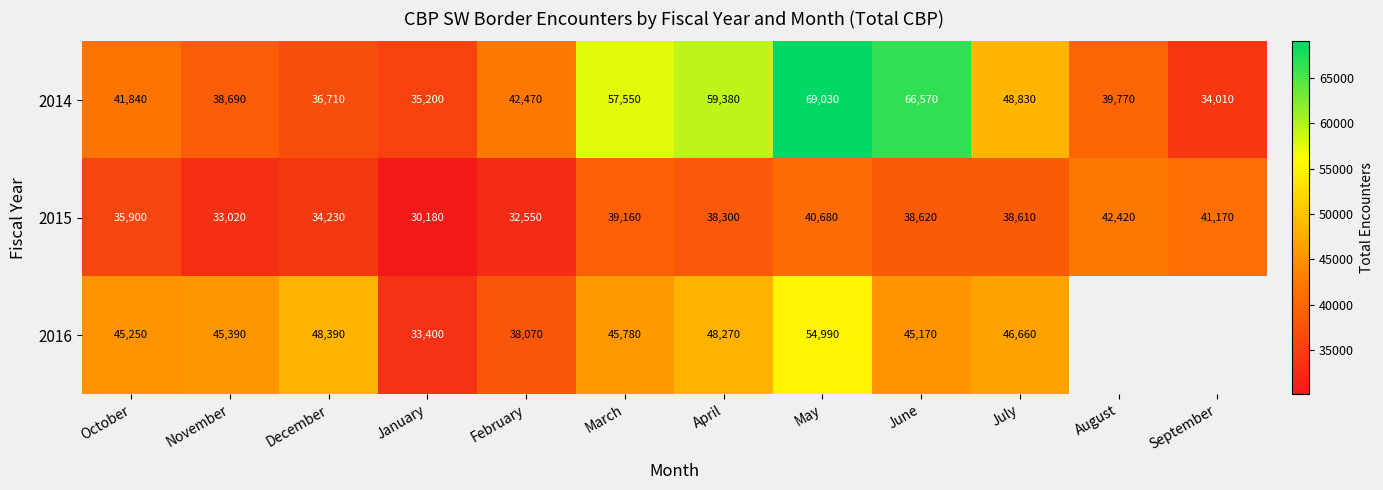

What is the difference between the highest and lowest values at July?

10220